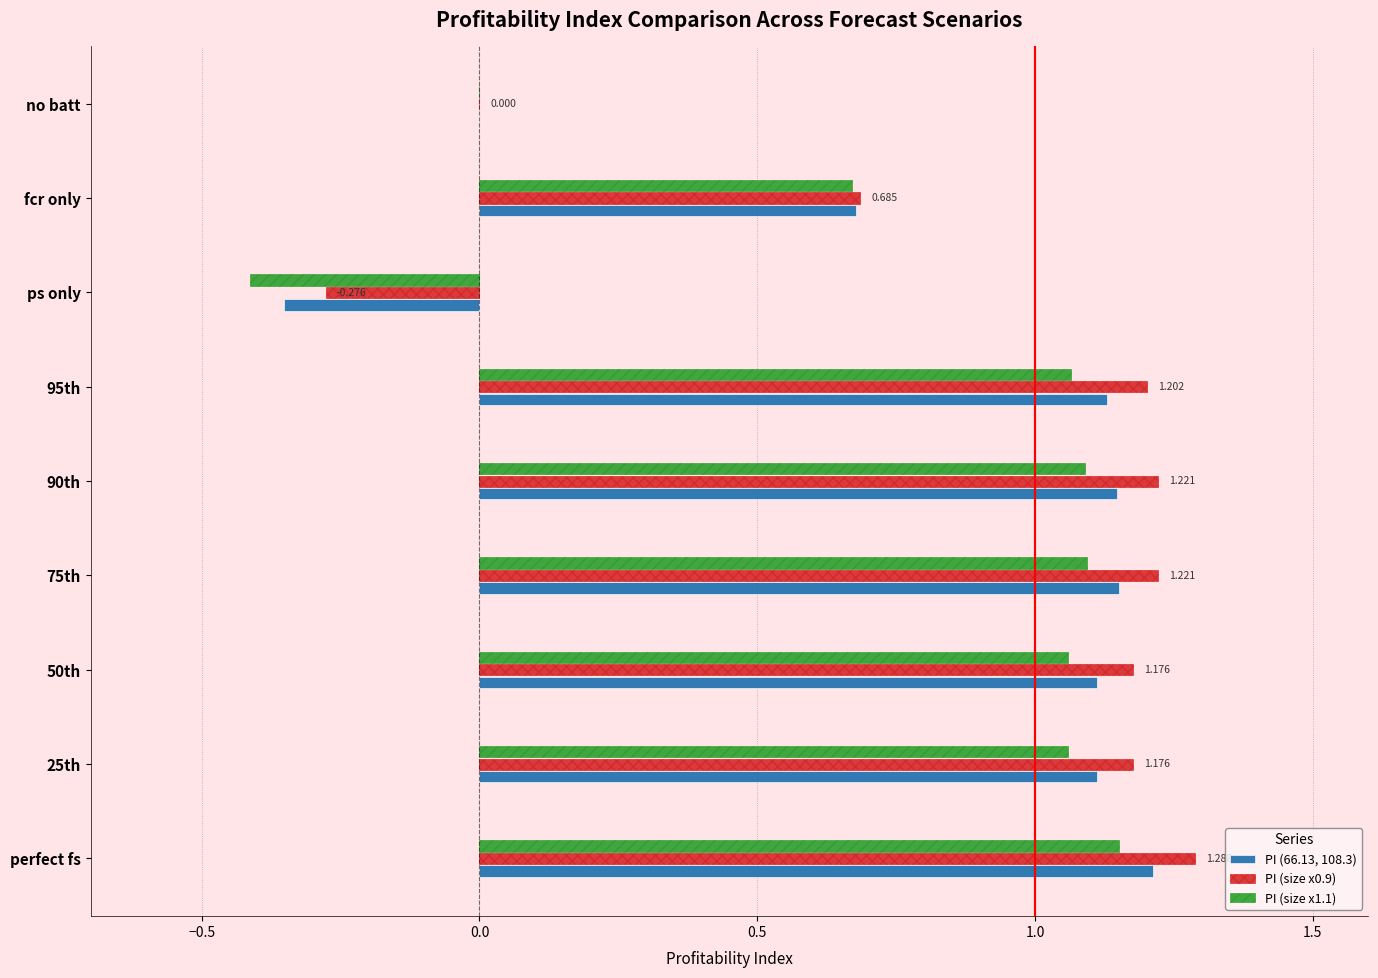

At which category is the sum across all series the highest?

perfect fs